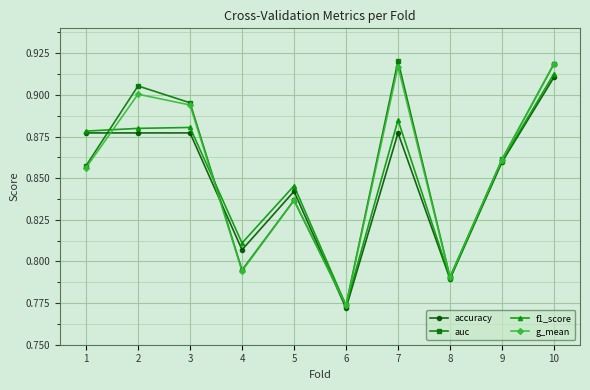

How many distinct data groups are displayed?

4